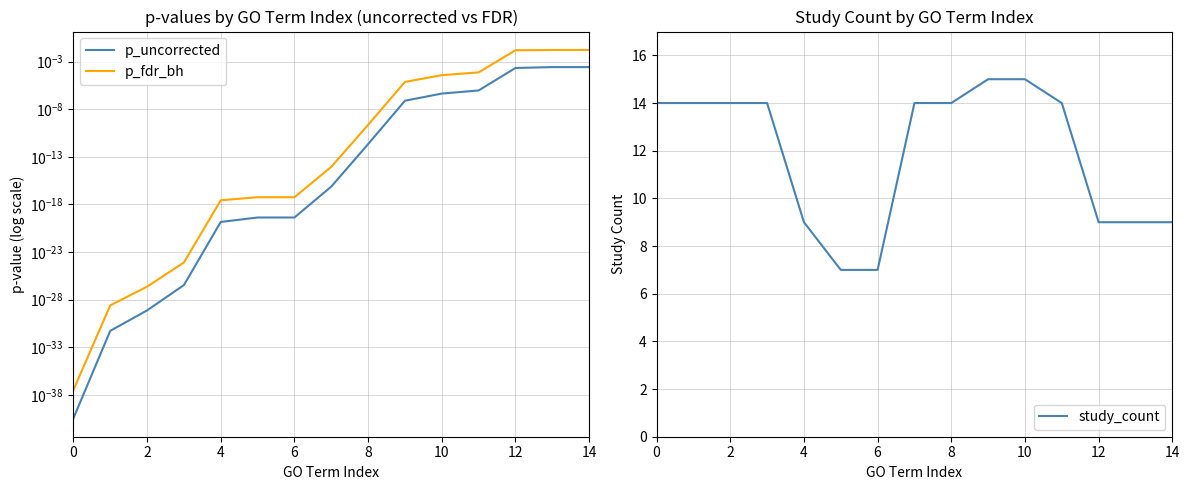

Reading right to left, what are all the values shown in this chart?

p_uncorrected: 0.0	0.0	0.0	0.0	0.0	0.0	0.0	0.0	0.0	0.0	0.0	0.0	0.0	0.0	0.0
p_fdr_bh: 0.0	0.0	0.0	0.0	0.0	0.0	0.0	0.0	0.0	0.0	0.0	0.0	0.0	0.0	0.0
study_count: 9.0	9.0	9.0	14.0	15.0	15.0	14.0	14.0	7.0	7.0	9.0	14.0	14.0	14.0	14.0